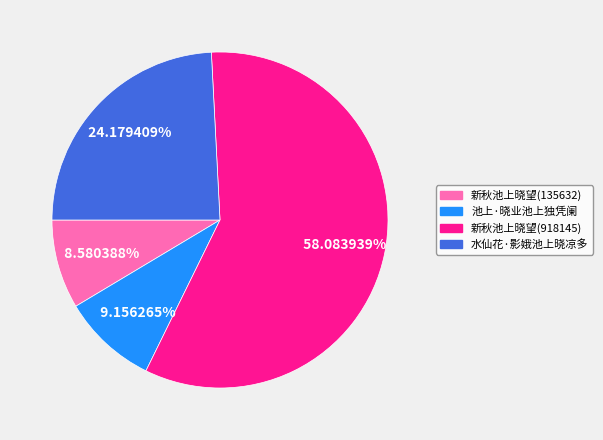

Approximately how many times larger is the value at 新秋池上晓望(918145) compared to 水仙花·影娥池上晓凉多?

2.4